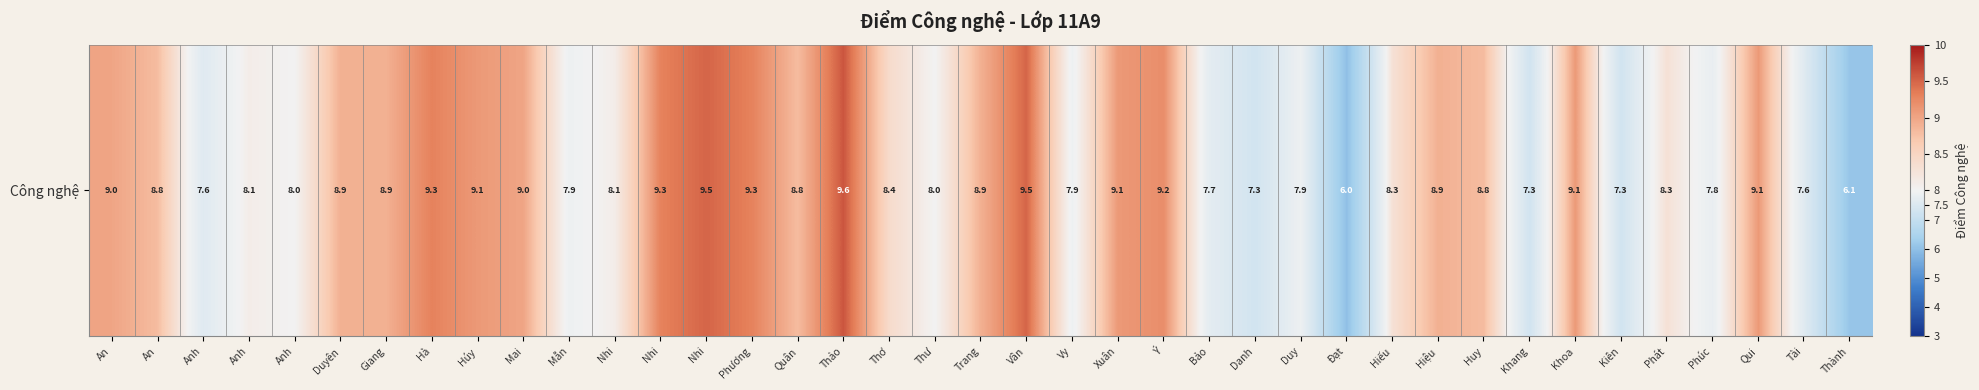

Reading left to right, what are all the values shown in this chart?

An=9.0	An=8.8	Anh=7.6	Anh=8.1	Anh=8.0	Duyên=8.9	Giang=8.9	Hà=9.3	Húy=9.1	Mai=9.0	Mẫn=7.9	Nhi=8.1	Nhi=9.3	Nhi=9.5	Phương=9.3	Quân=8.8	Thảo=9.6	Thơ=8.4	Thư=8.0	Trang=8.9	Vân=9.5	Vy=7.9	Xuân=9.1	Ý=9.2	Bảo=7.7	Danh=7.3	Duy=7.9	Đạt=6.0	Hiếu=8.3	Hiệu=8.9	Huy=8.8	Khang=7.3	Khoa=9.1	Kiên=7.3	Phát=8.3	Phúc=7.8	Qui=9.1	Tài=7.6	Thành=6.1